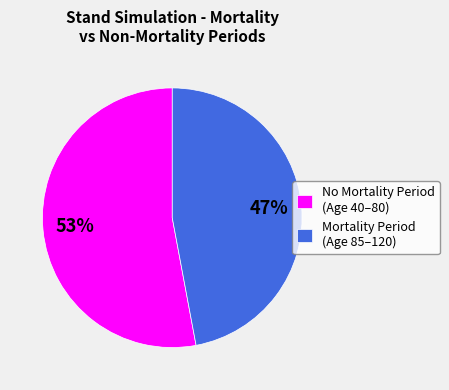

Count the number of slices in the pie.

2